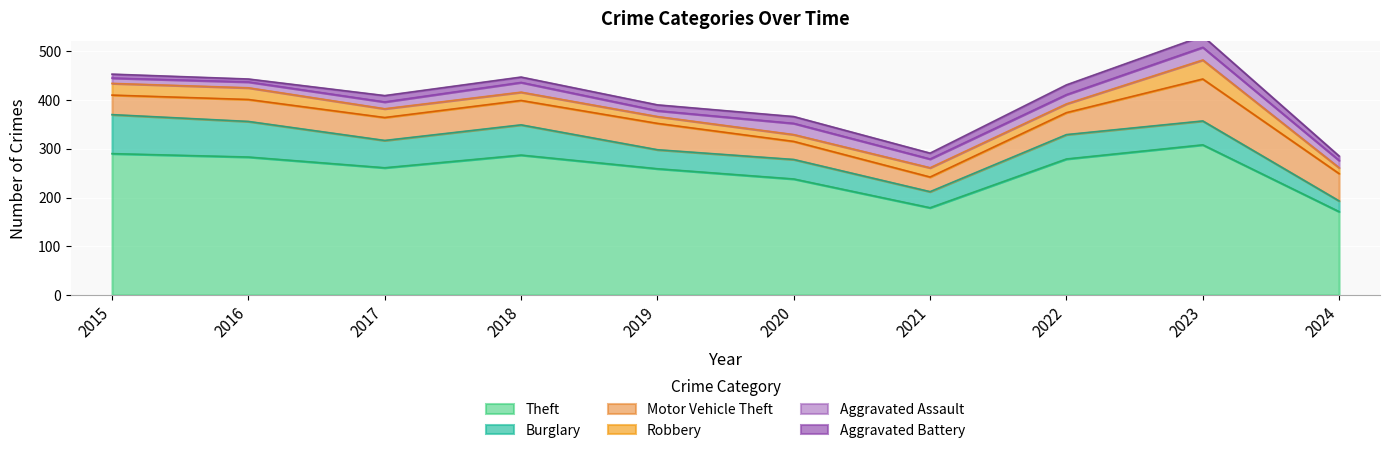

Which series ends up on top after the final intersection of Burglary and Motor Vehicle Theft?

Motor Vehicle Theft